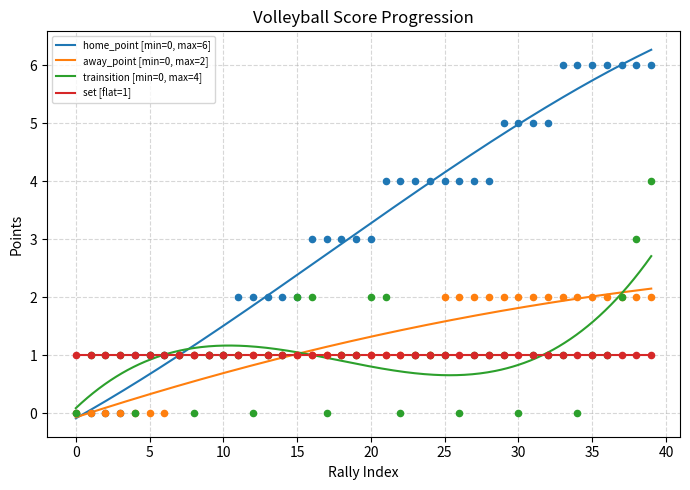

At how many categories does at least one series exceed 4?

11